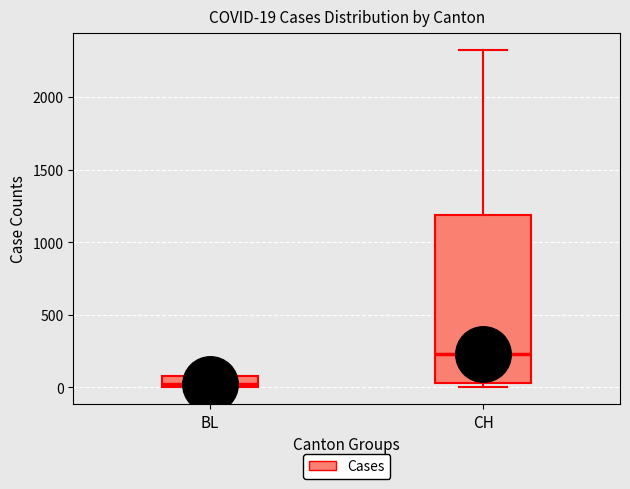

Which box is the tallest, from its lower edge to its upper edge?

CH